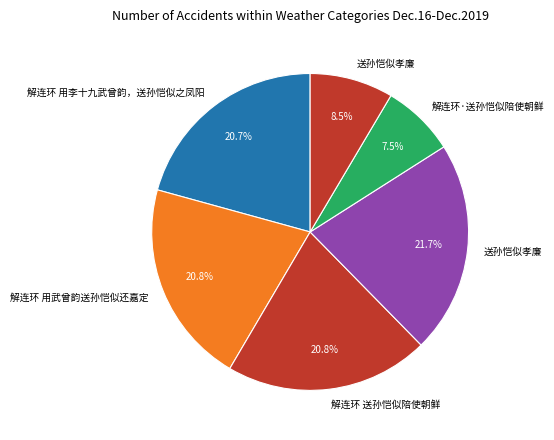

How many slices are in this pie chart?

6